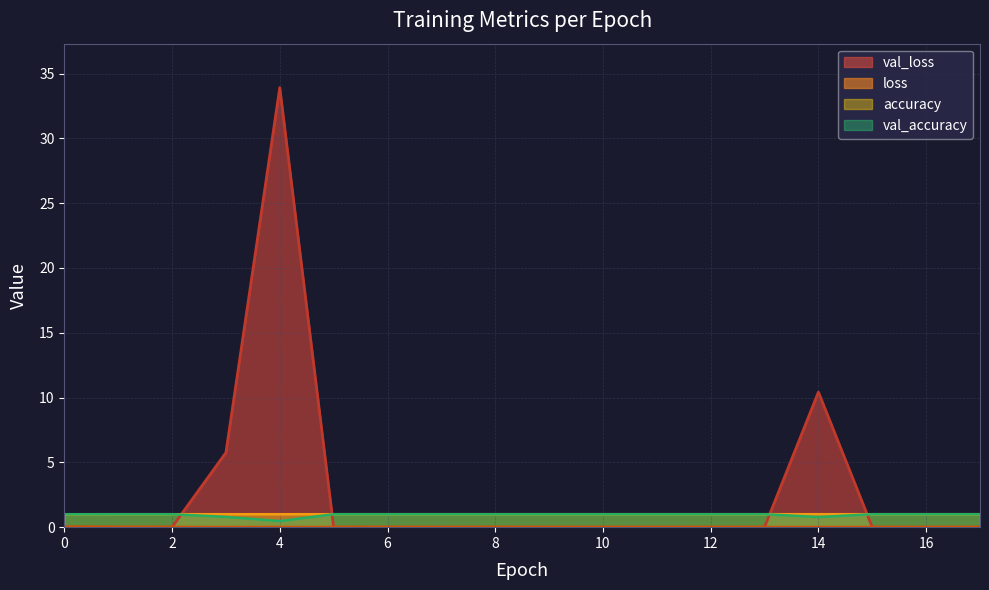

Between which two adjacent categories do val_accuracy and val_loss first intersect?

2 and 3